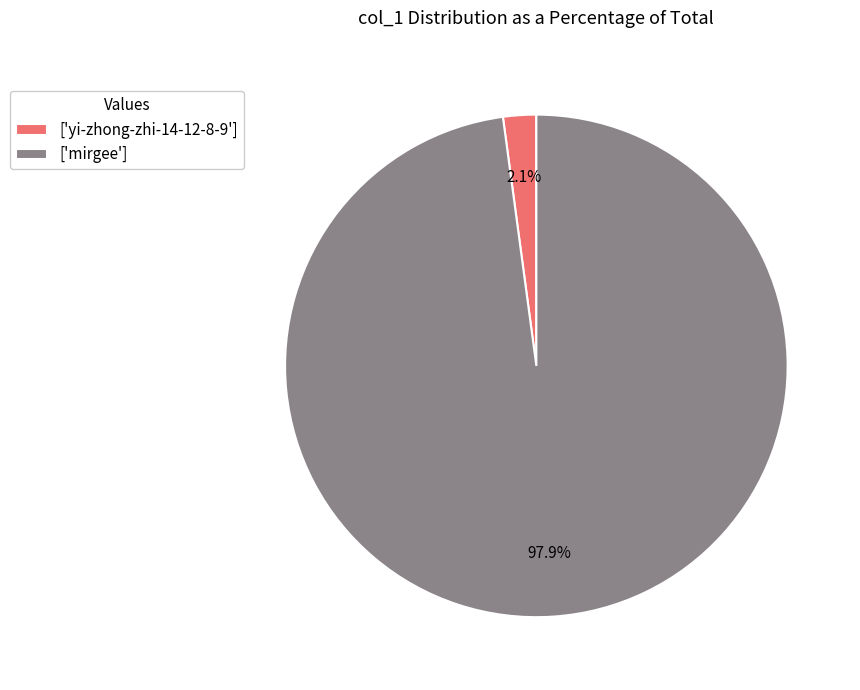

Is ['mirgee'] the majority of the pie?

Yes